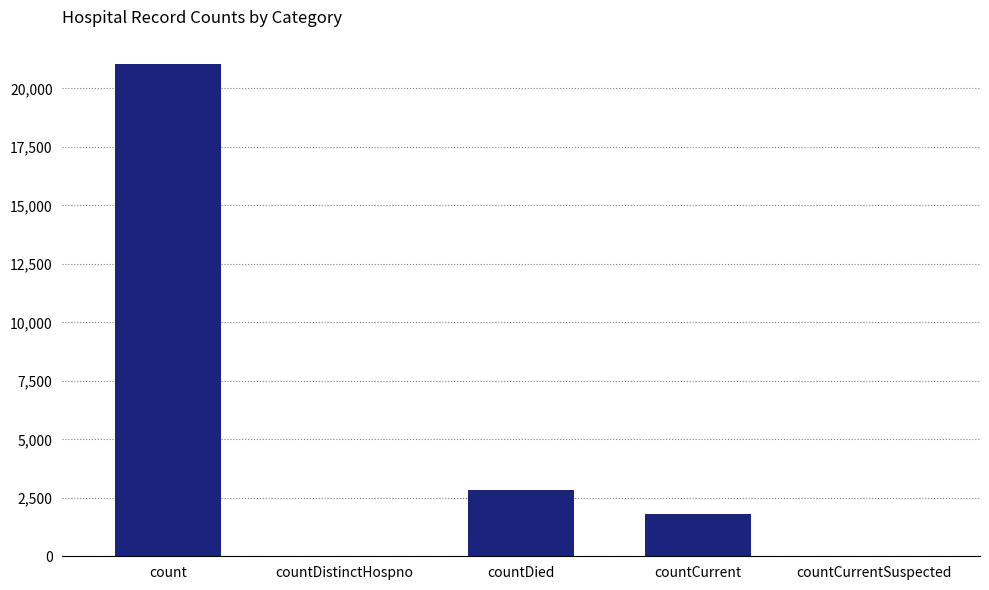

The value at countDistinctHospno is 0. True or false?

True